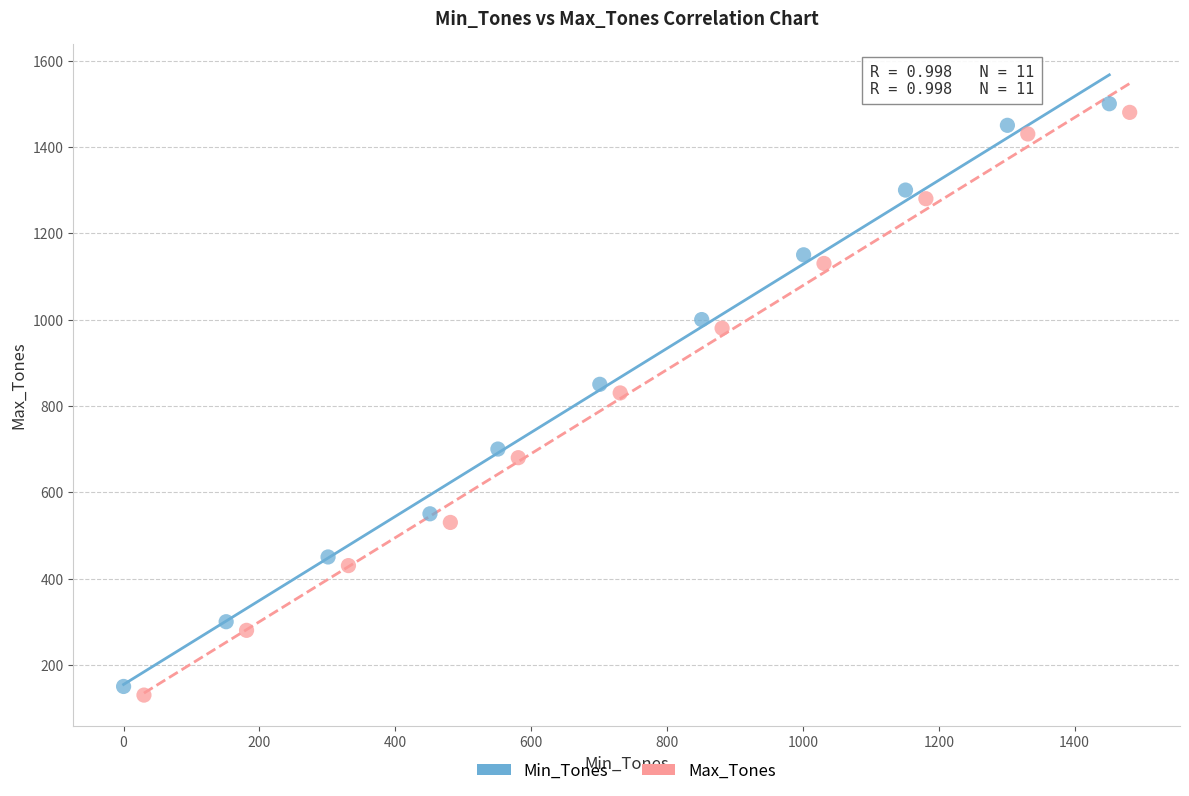

What are all the series names shown in the legend?

Min_Tones, Max_Tones